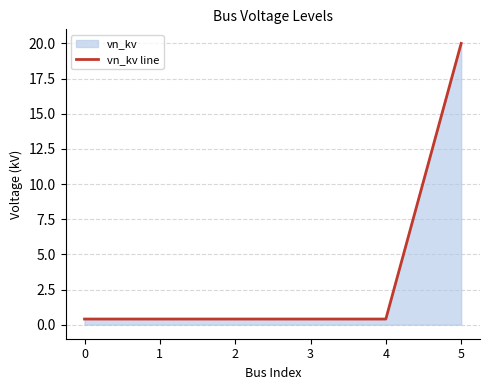

What is the smallest value displayed?

0.4